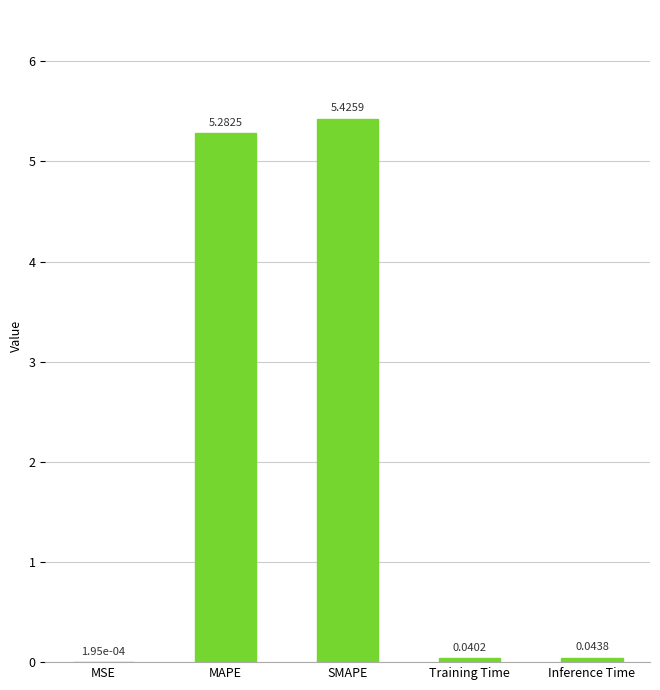

What is the sum of all values?

10.8